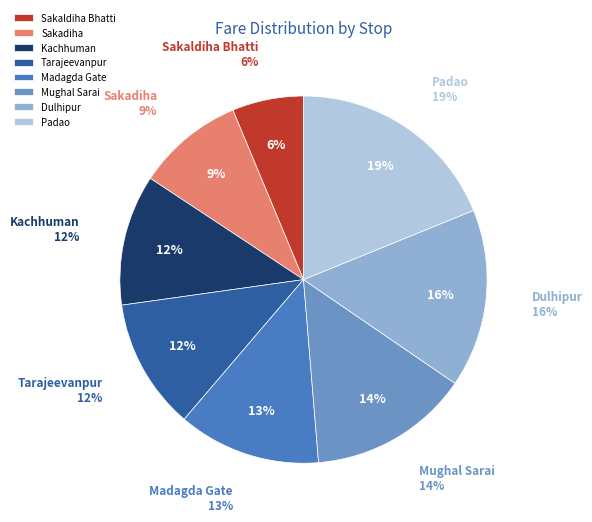

Does any single category account for the majority?

No